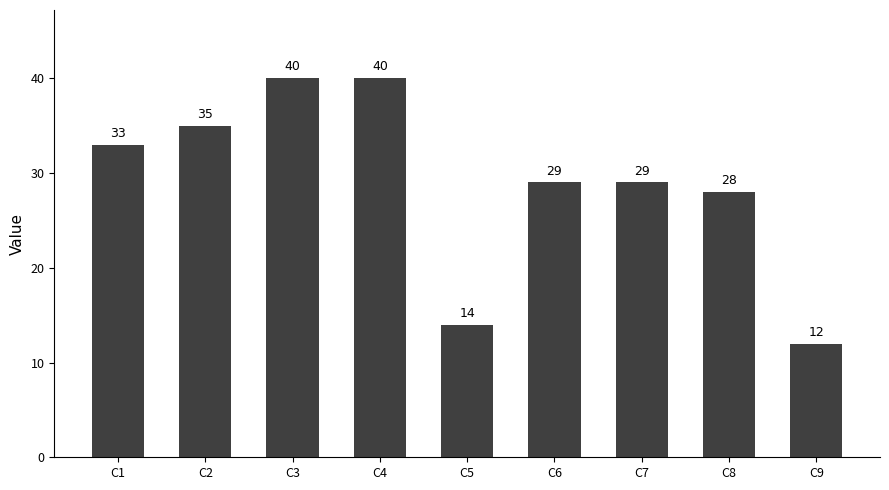

What is the average value?

29